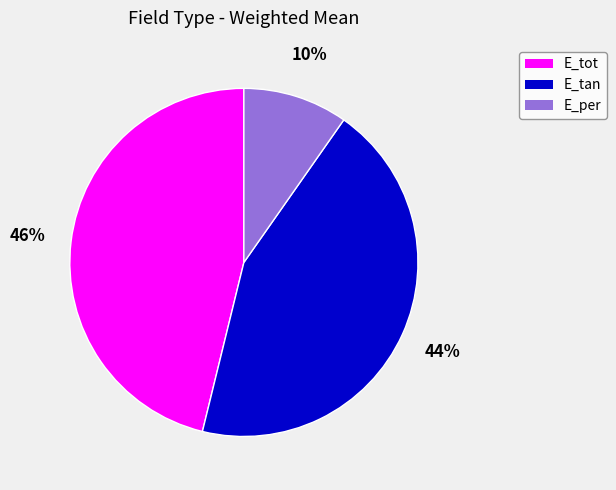

Does any single category account for the majority?

No